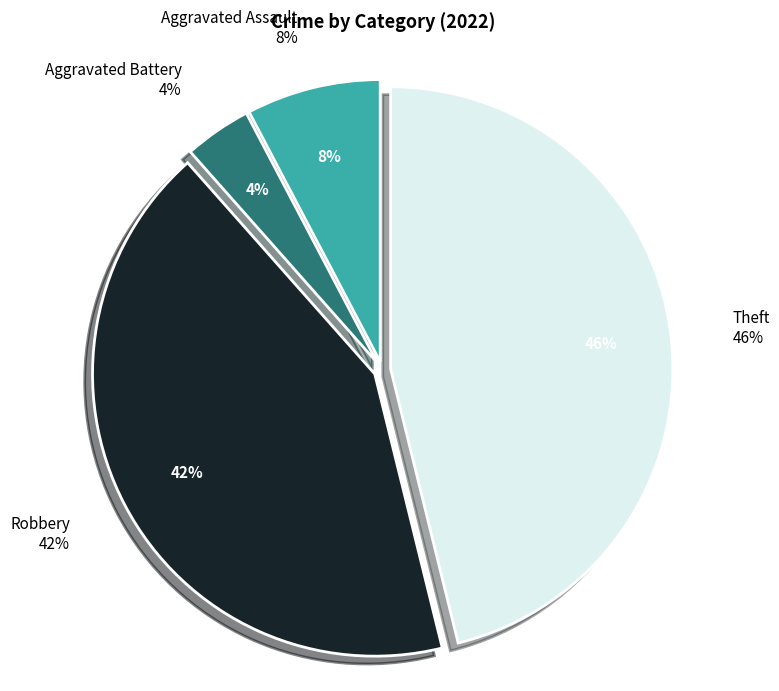

Is there a majority slice in this chart?

No